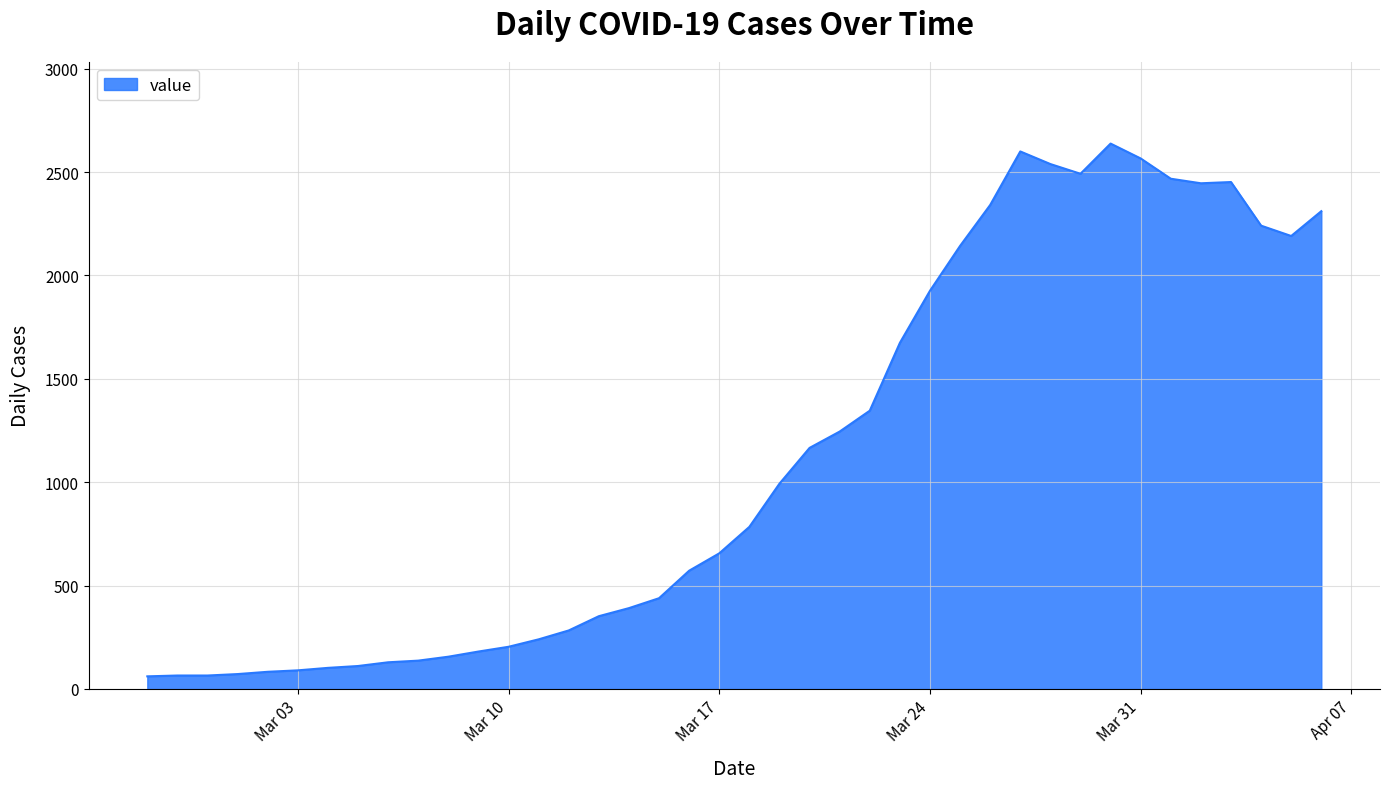

What is the difference between the maximum and minimum values?

2577